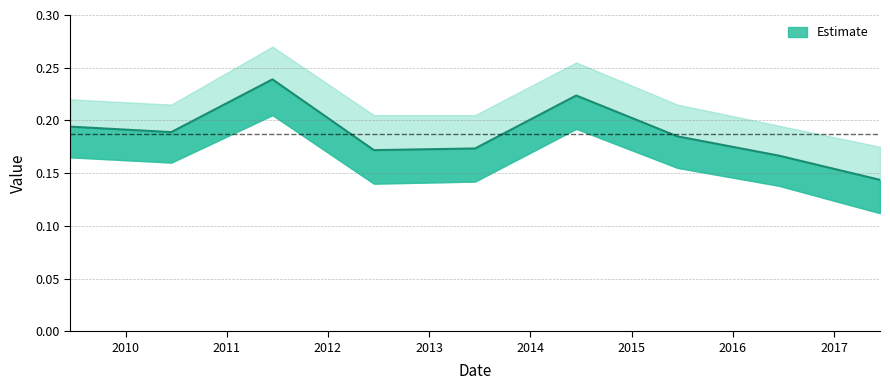

How many values are between 0 and 1?

9